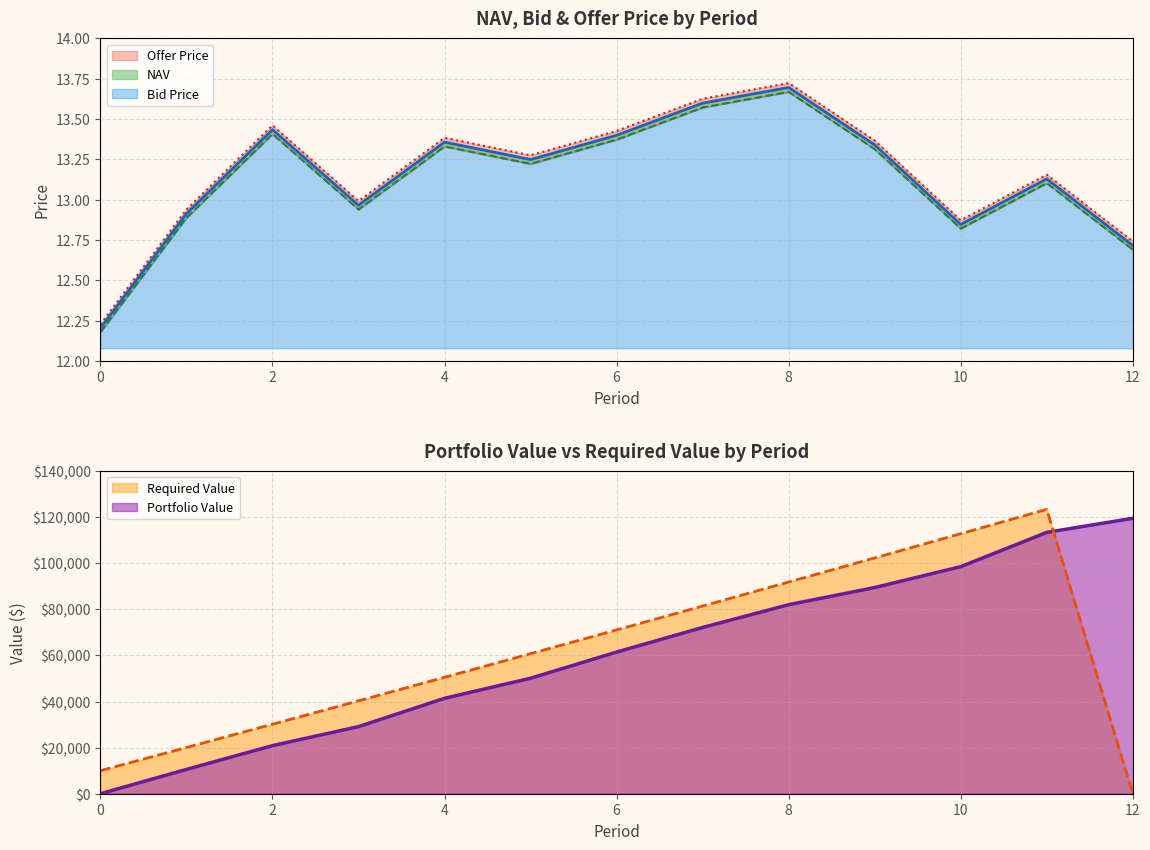

How many interior local valleys does the Bid Price series have?

3